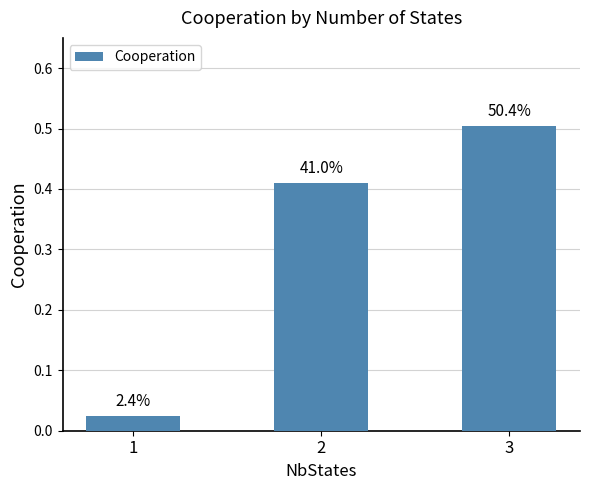

Are the bars horizontal?

No